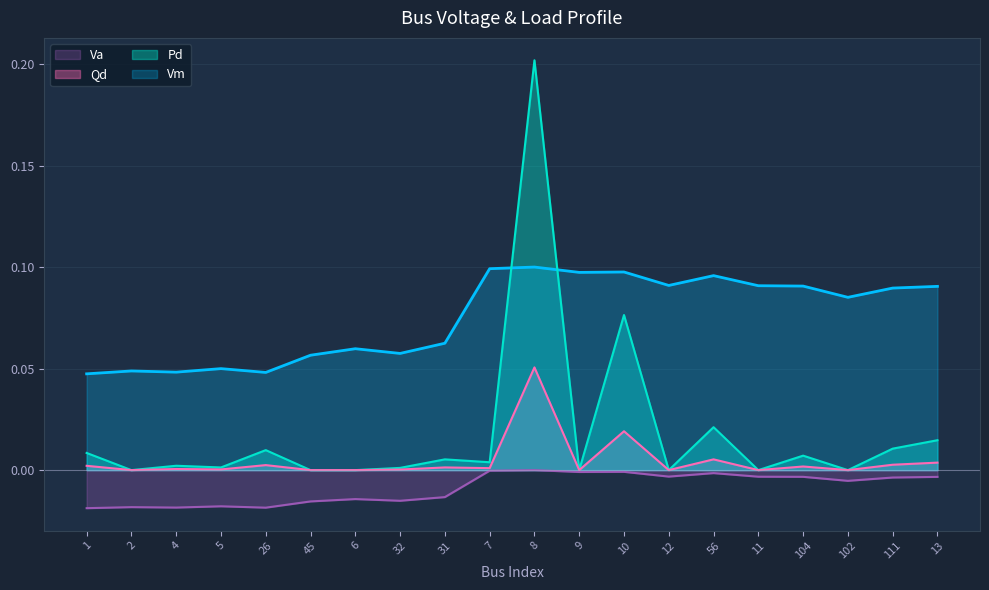

Which category has the lowest value across all series?

1